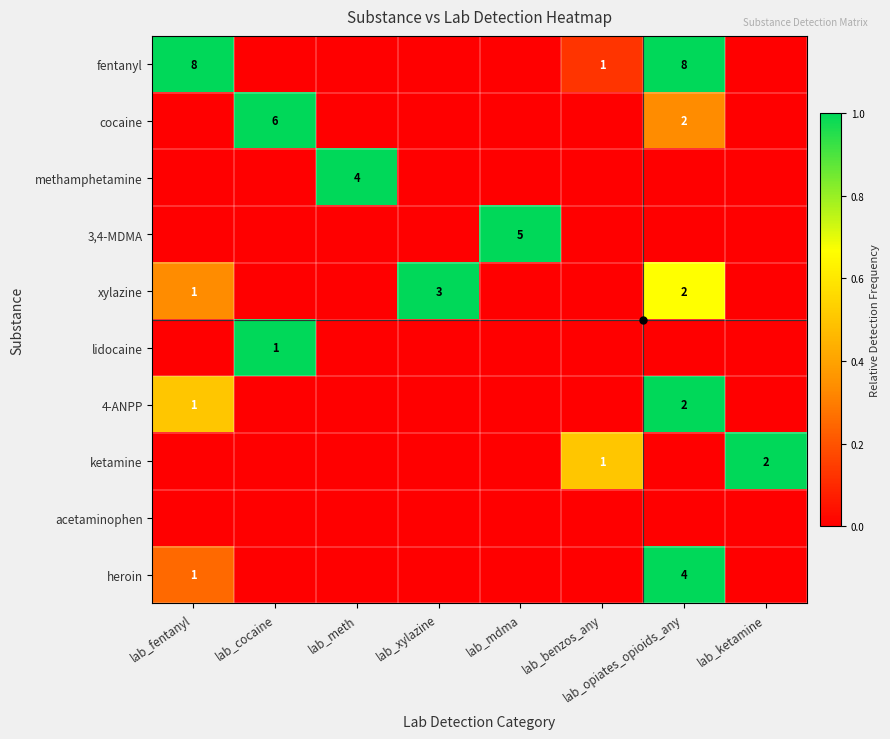

Is it true that fentanyl equals 1 at lab_benzos_any?

True